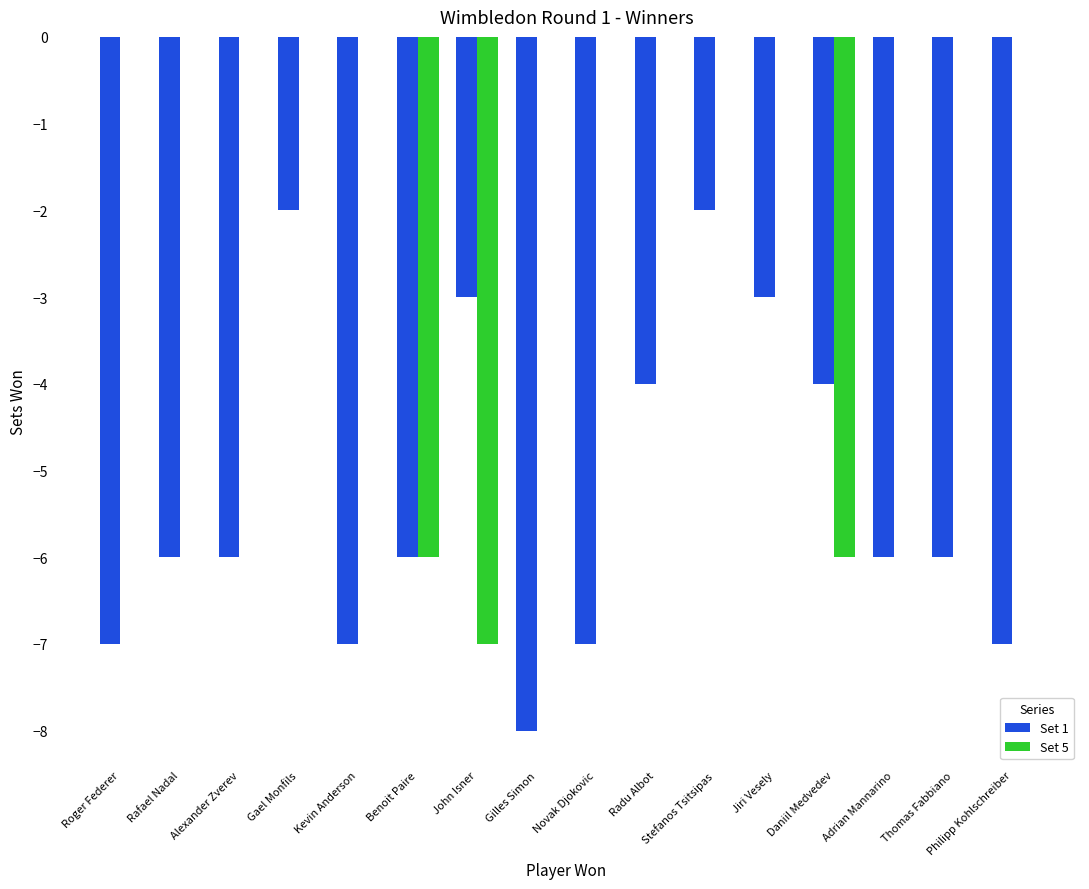

The value of Set 1 at Rafael Nadal is -10. True or false?

False